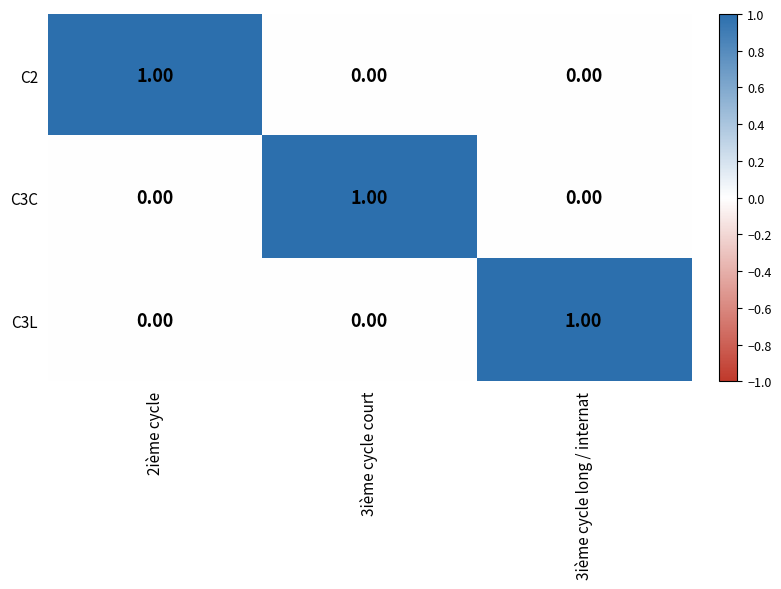

Is the value of C3C at 2ième cycle greater than the value of C3L at 3ième cycle long / internat?

No